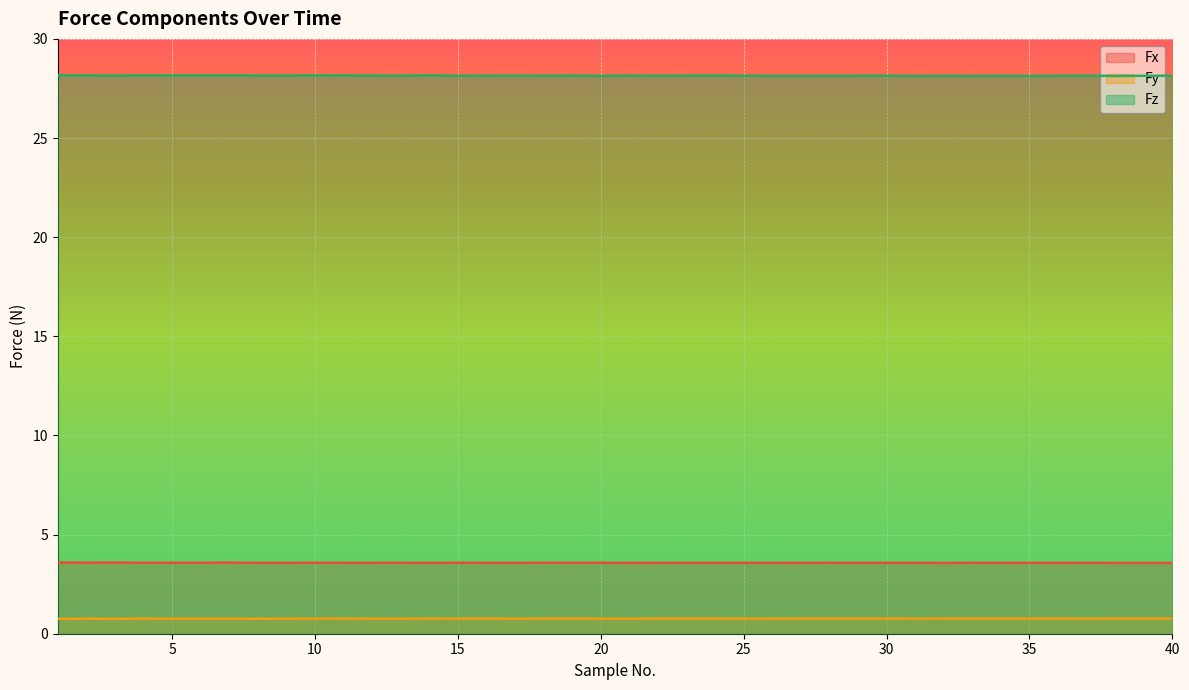

Is it true that Fy equals 0.2 at 30?

False